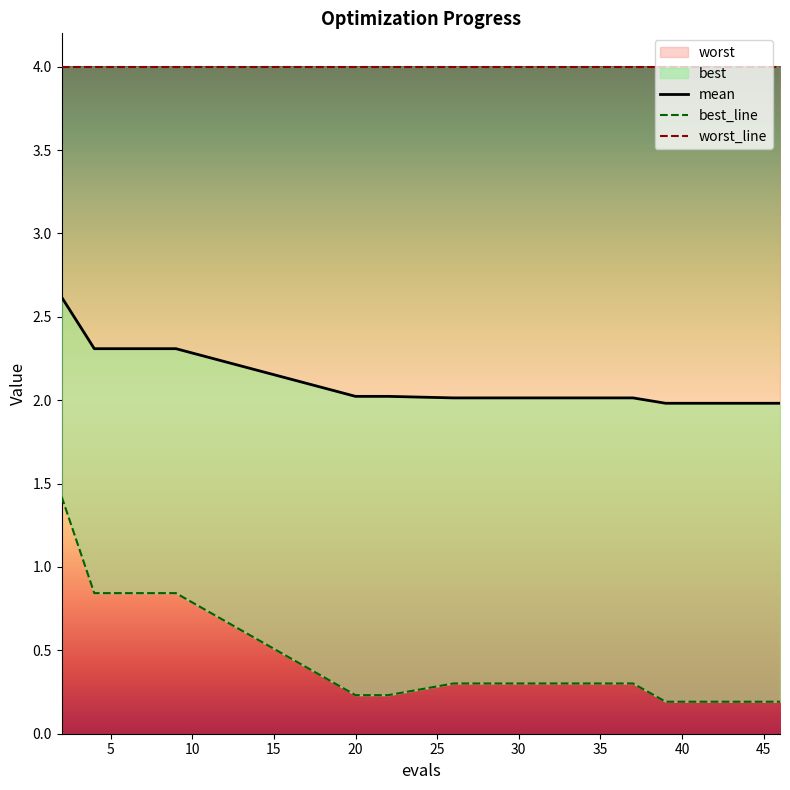

At which label does mean reach its peak?

2